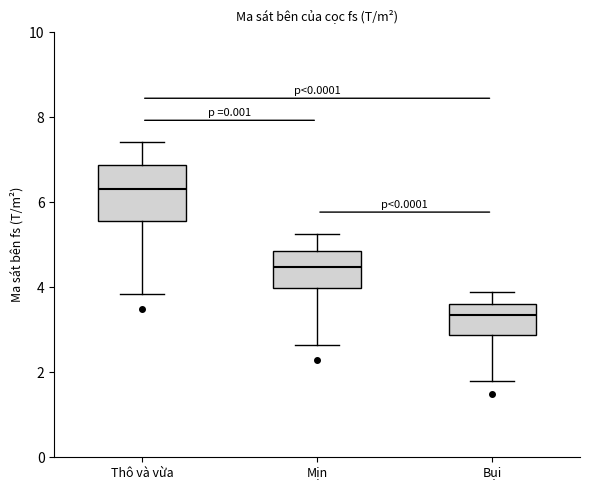

Reading left to right, read every box against the y-axis: the position of its median line, the range the box covers, and the ends of its whiskers. The values are not printed on the chart, so give them approximately, as read against the axis.

Thô và vừa: median 6.4, box 5.6 to 6.8, whiskers 3.8 to 7.4
Mịn: median 4.4, box 4.0 to 4.8, whiskers 2.6 to 5.2
Bụi: median 3.4, box 2.8 to 3.6, whiskers 1.8 to 3.8